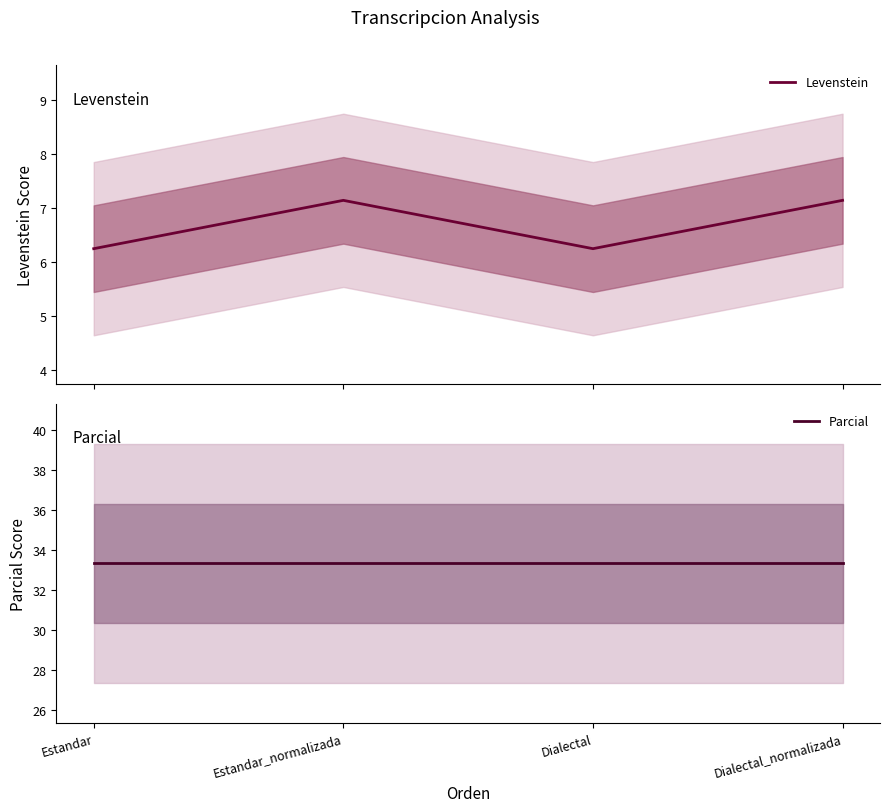

True or false: Parcial has a value of 19.3 at Estandar.

False